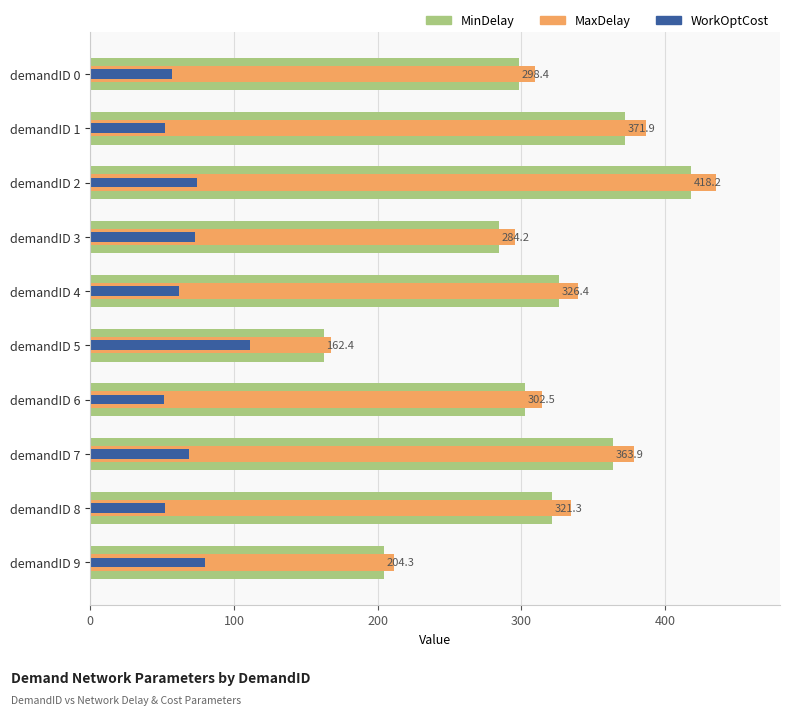

What is the approximate value of MinDelay at demandID 7?

363.9